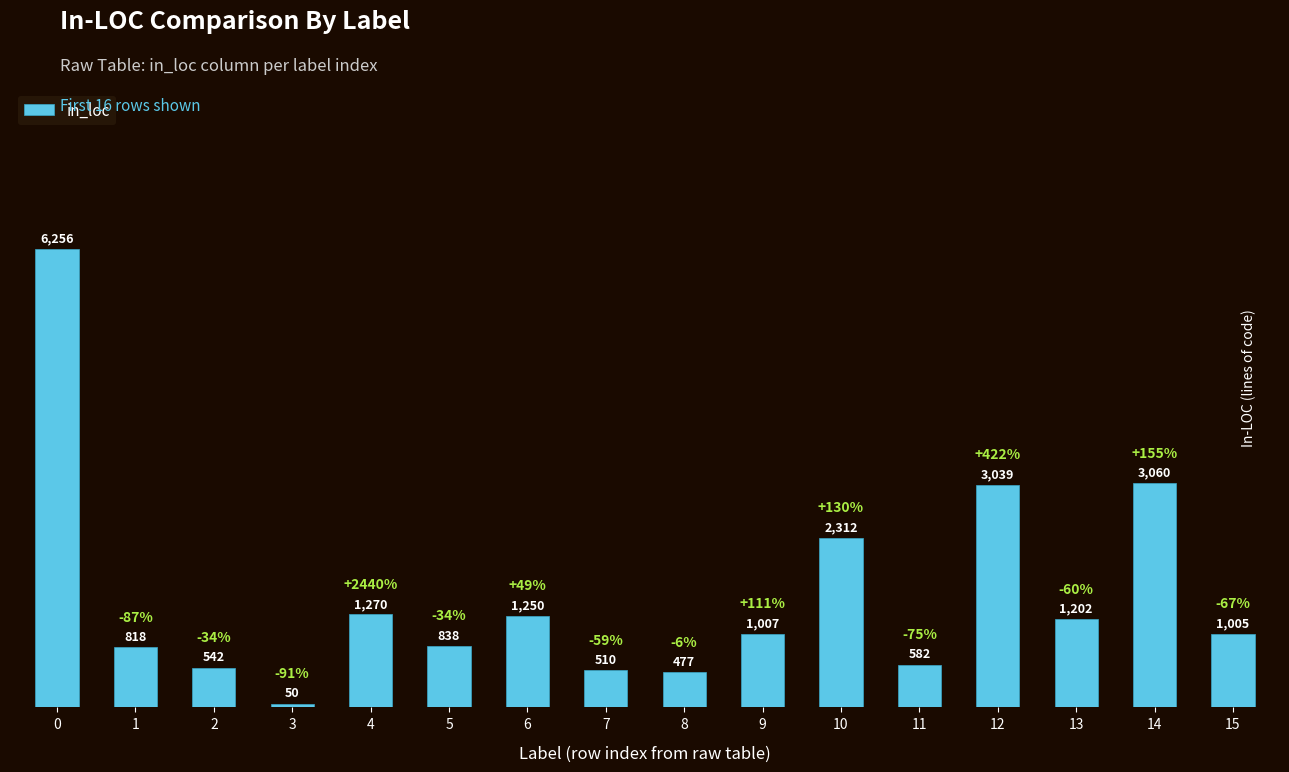

True or false: the data shows 1532 at 10.

False